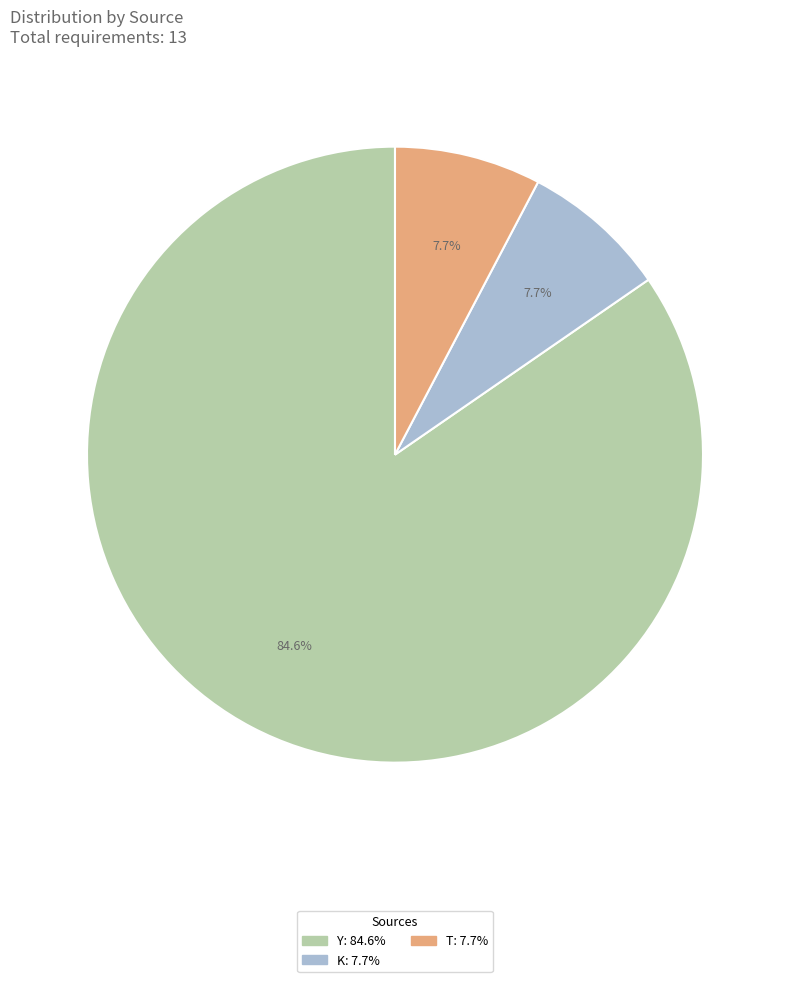

What is the ratio of the value at K to the value at T?

1.0